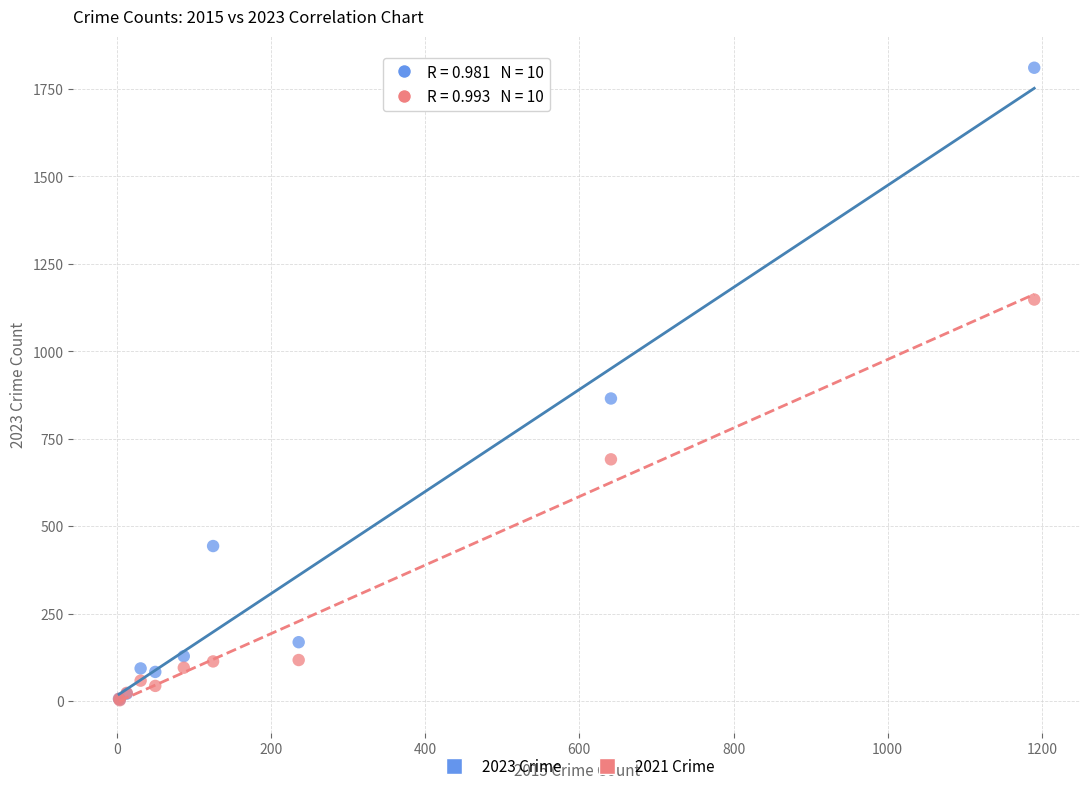

In the 2023 Crime series, what Y value is closest to 907?

865